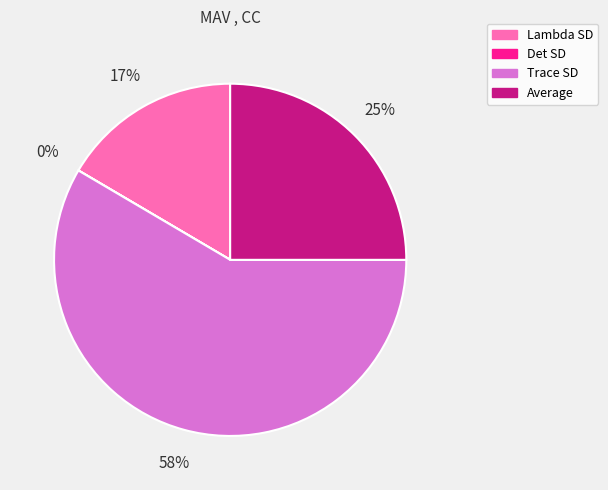

Is there a majority slice in this chart?

Yes